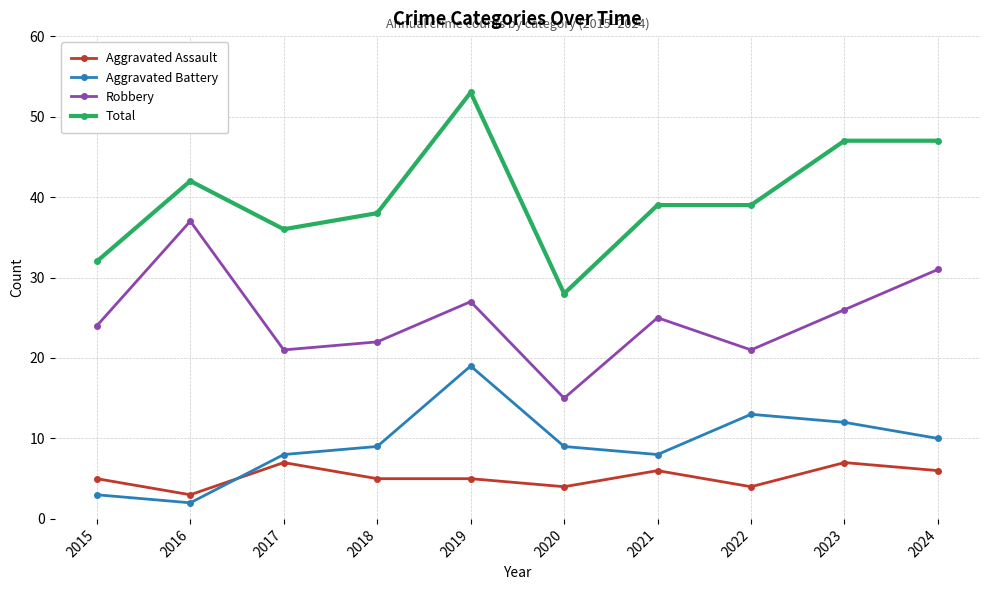

What is the difference between the highest and lowest values at 2020?

24